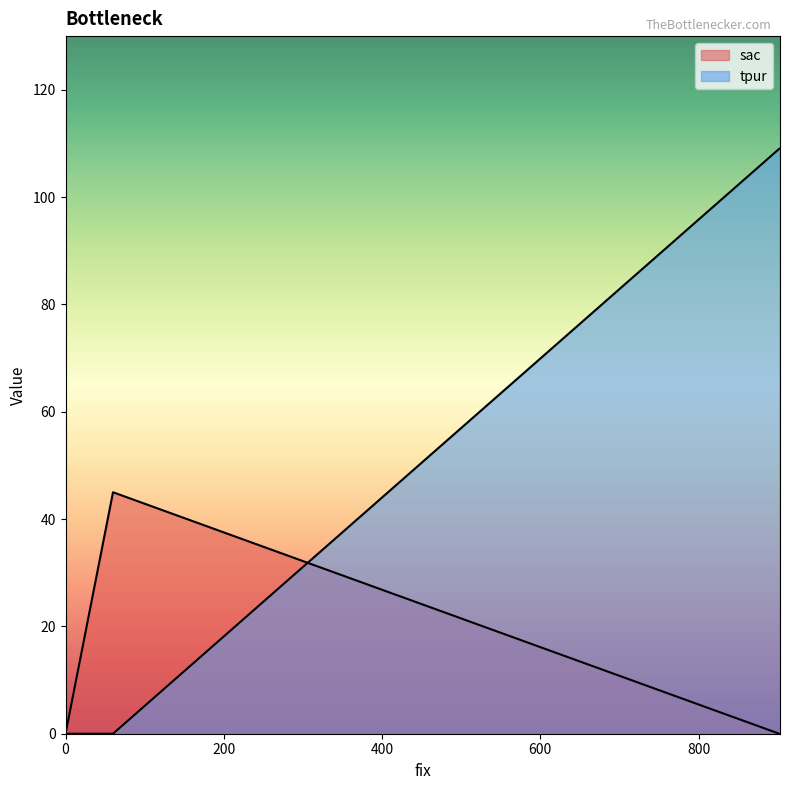

The sac series shows -21 at 902. True or false?

False